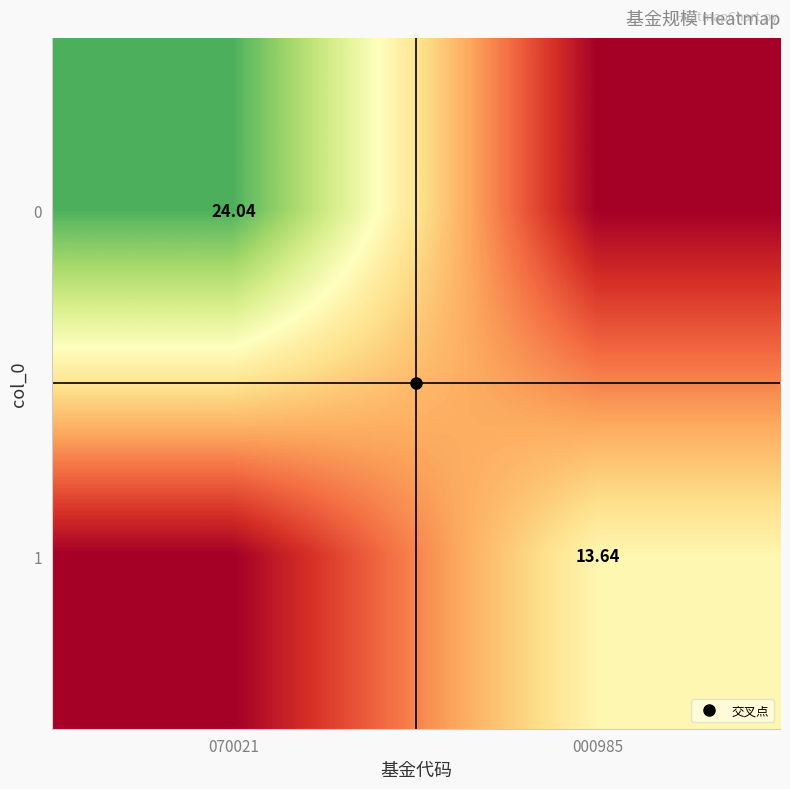

How many data points does each series have?

2